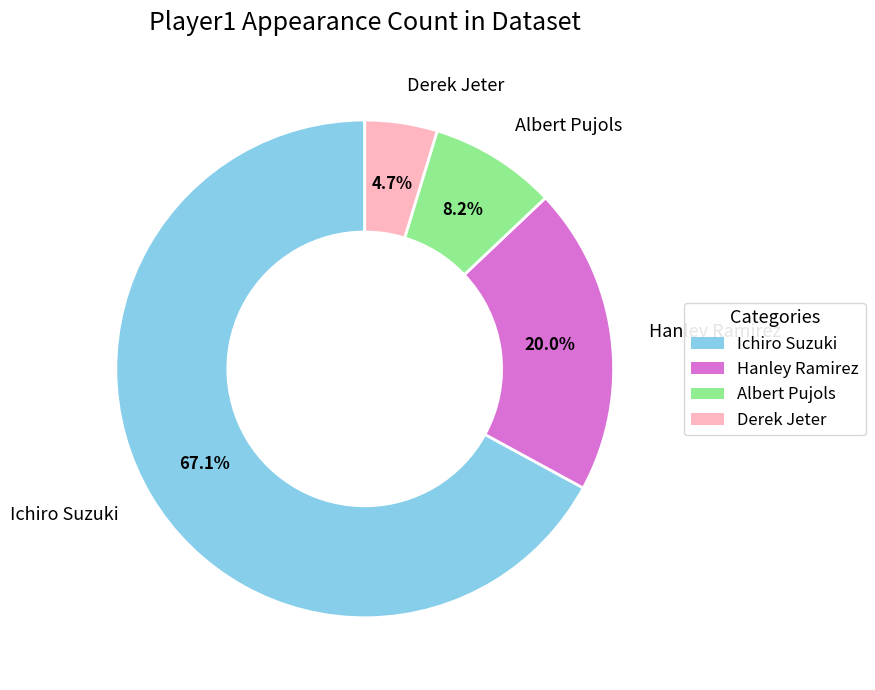

Rank the categories by value from highest to lowest.

Ichiro Suzuki, Hanley Ramirez, Albert Pujols, Derek Jeter